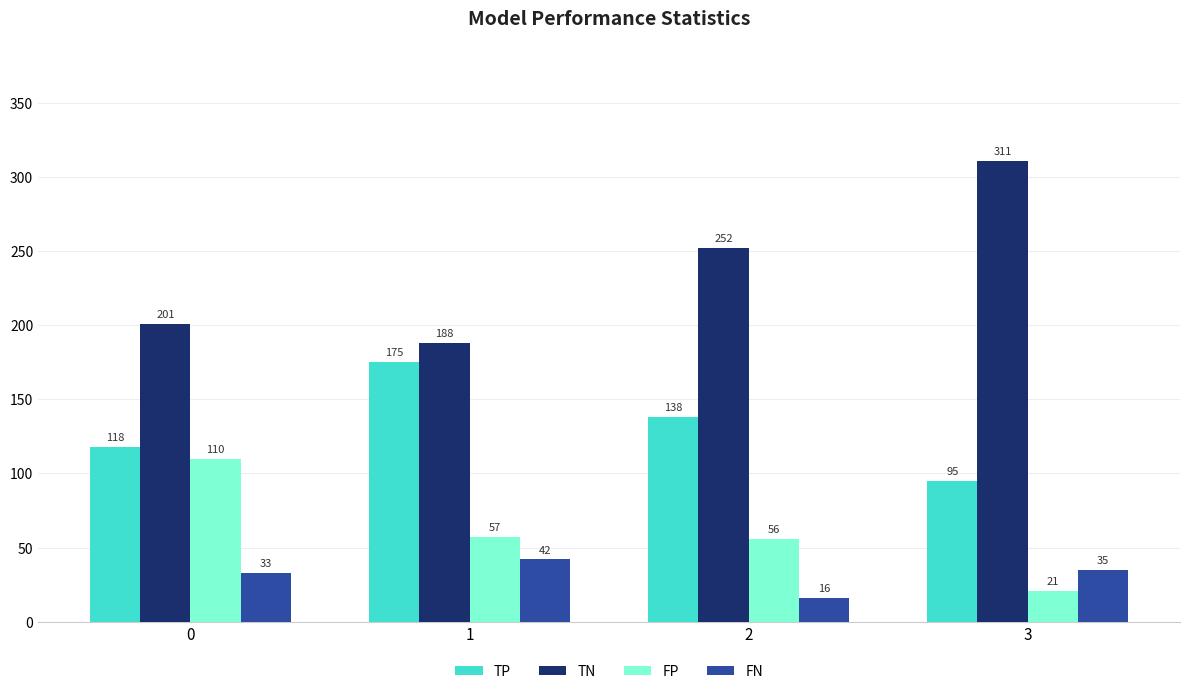

What is the difference between the maximum and minimum values in the TN series?

123